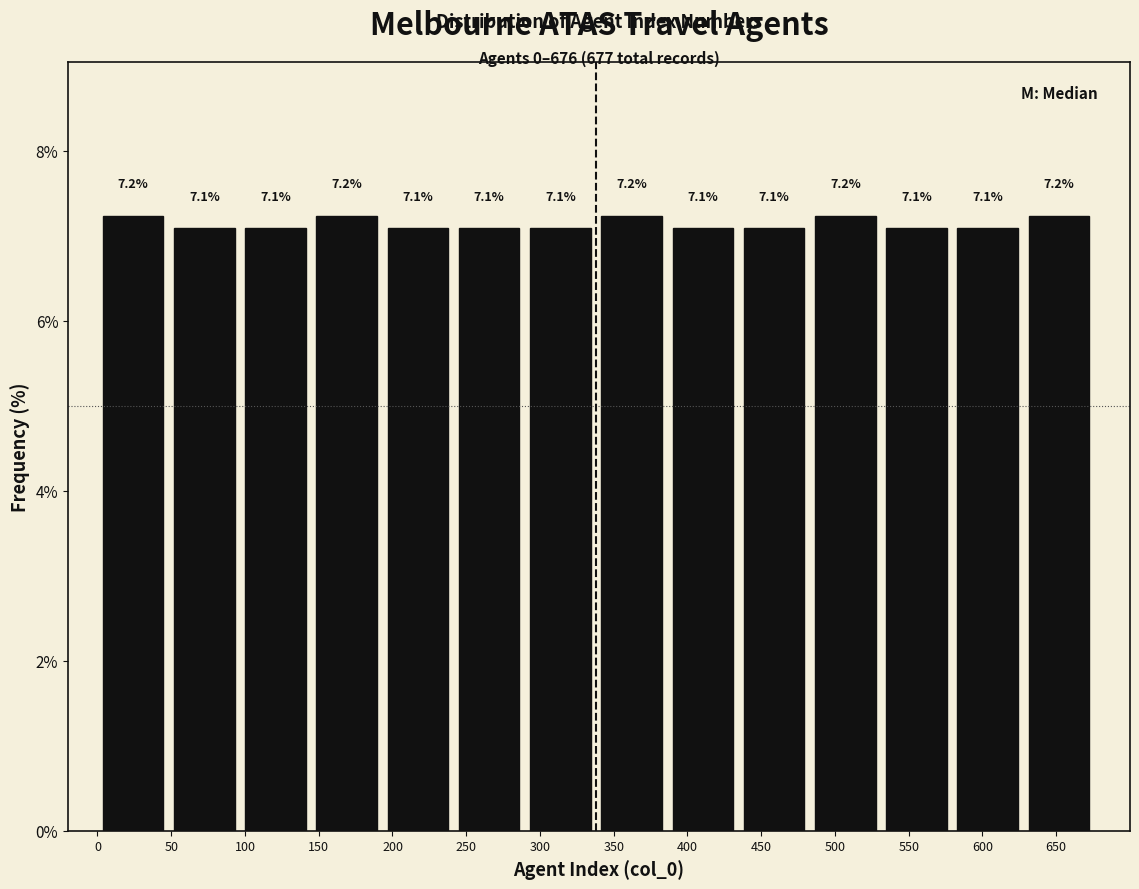

Reading left to right, list every bar in this chart as the range it spans on the x-axis followed by its height. The bar edges are not printed on the chart, so give them approximately, as read against the axis.

0 to 50: 7.2
50 to 95: 7.1
95 to 145: 7.1
145 to 195: 7.2
195 to 240: 7.1
240 to 290: 7.1
290 to 340: 7.1
340 to 385: 7.2
385 to 435: 7.1
435 to 485: 7.1
485 to 530: 7.2
530 to 580: 7.1
580 to 630: 7.1
630 to 675: 7.2